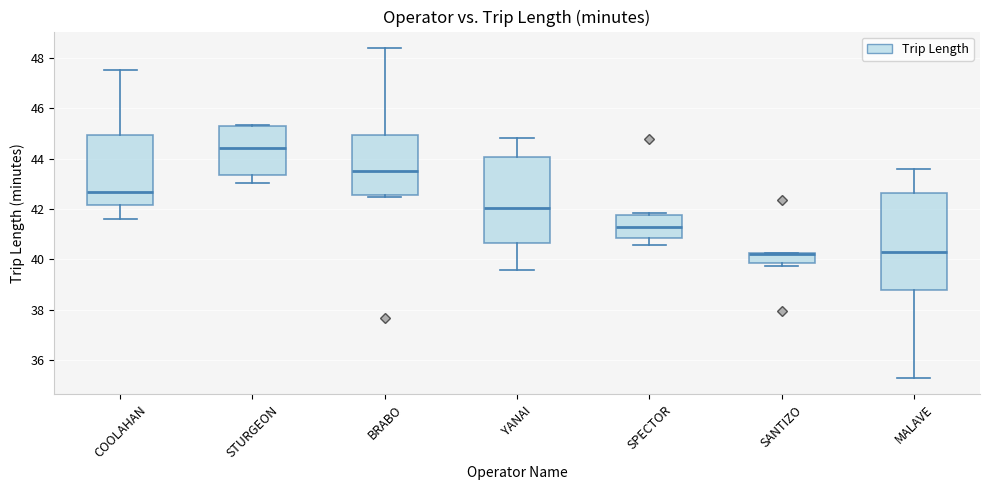

Where is the upper edge of the box for SPECTOR on the y-axis? The values are not printed on the chart, so give them approximately, as read against the axis.

41.8